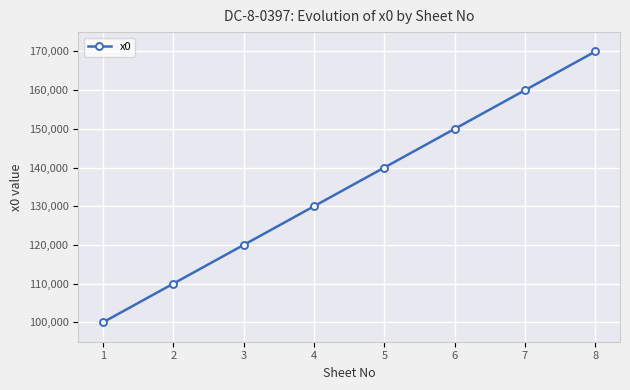

What is the value of the 6th point from the left?

150000